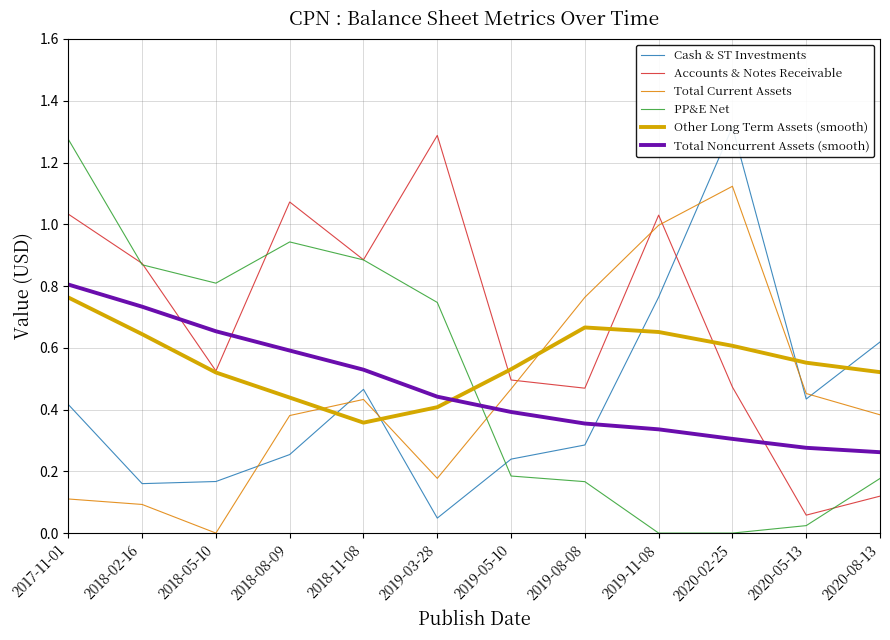

How many intersections are there between Accounts & Notes Receivable and Total Current Assets?

3